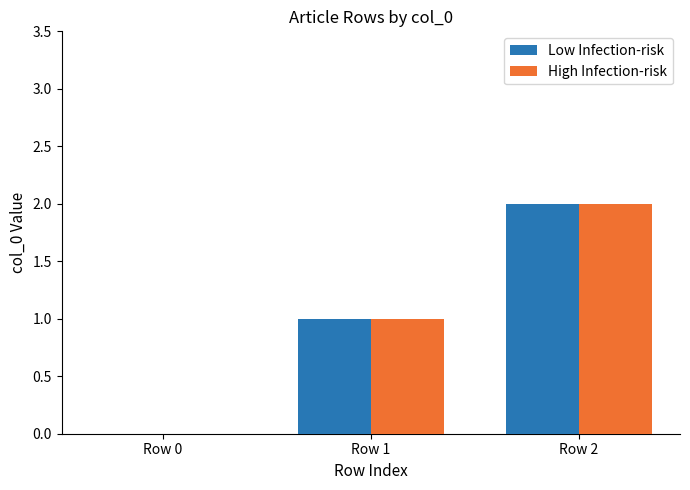

At Row 1, list the series in order from largest to smallest.

Low Infection-risk, High Infection-risk